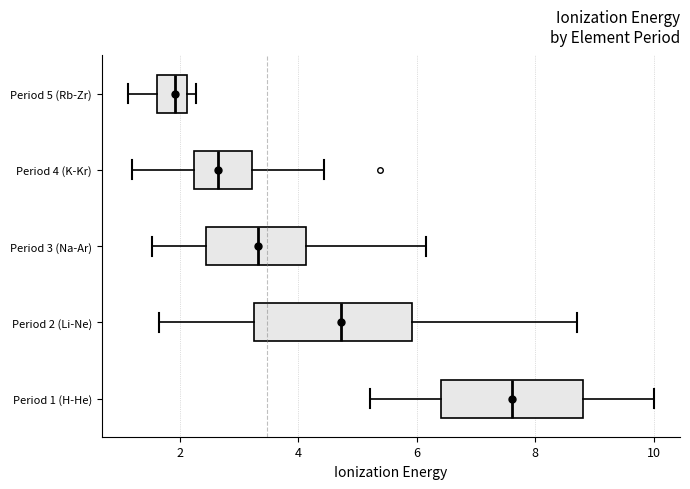

Reading bottom to top, read every box against the x-axis: the position of its median line, the range the box covers, and the ends of its whiskers. The values are not printed on the chart, so give them approximately, as read against the axis.

Period 1 (H-He): median 7.6, box 6.4 to 8.8, whiskers 5.2 to 10.0
Period 2 (Li-Ne): median 4.8, box 3.2 to 6.0, whiskers 1.6 to 8.8
Period 3 (Na-Ar): median 3.4, box 2.4 to 4.2, whiskers 1.6 to 6.2
Period 4 (K-Kr): median 2.6, box 2.2 to 3.2, whiskers 1.2 to 4.4
Period 5 (Rb-Zr): median 2.0, box 1.6 to 2.2, whiskers 1.2 to 2.2 (just right of the box's right edge)